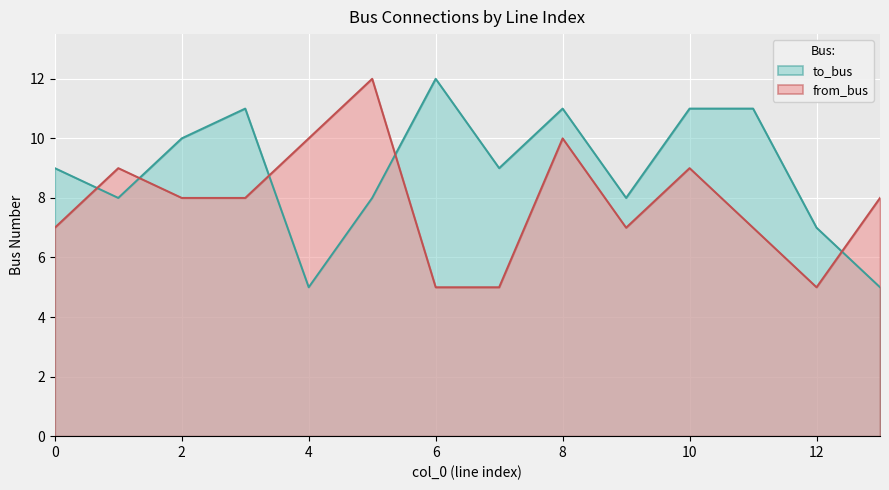

Does the chart display data point markers on the line(s)?

No